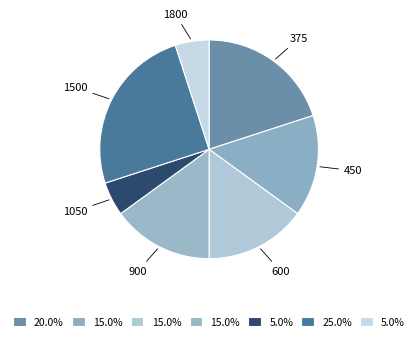

Which slice is the largest?

1500